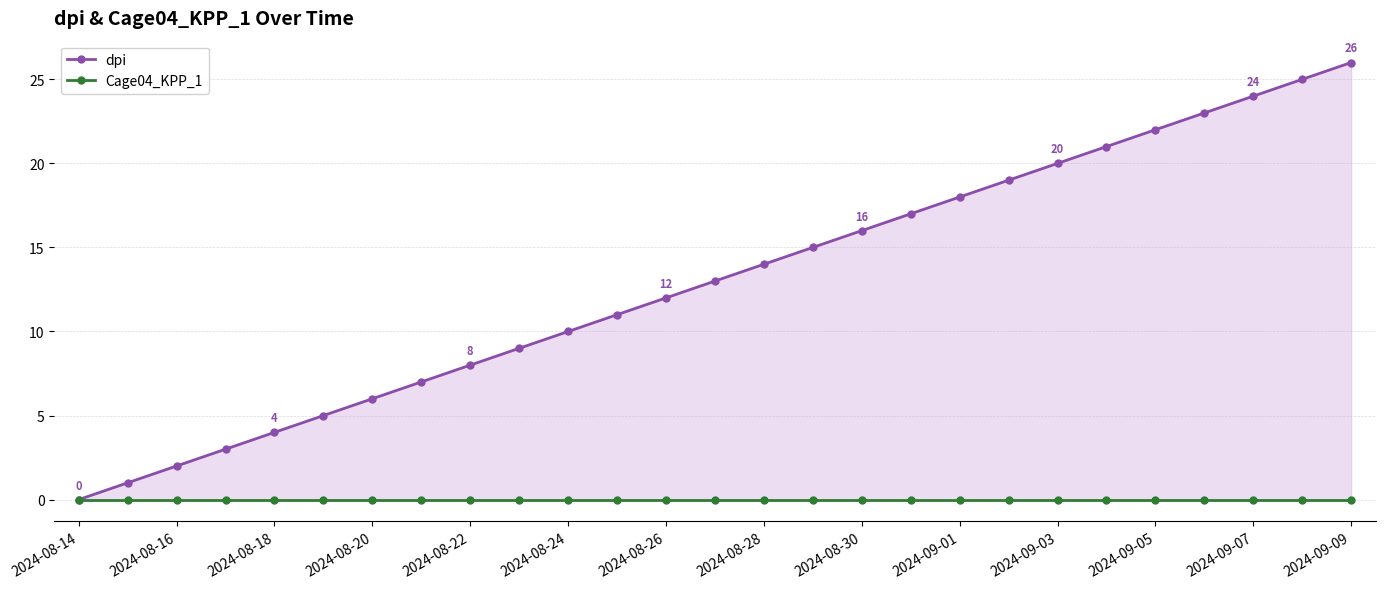

Reading left to right, list all the values displayed in this chart.

dpi: 0	1	2	3	4	5	6	7	8	9	10	11	12	13	14	15	16	17	18	19	20	21	22	23	24	25	26
Cage04_KPP_1: 0	0	0	0	0	0	0	0	0	0	0	0	0	0	0	0	0	0	0	0	0	0	0	0	0	0	0